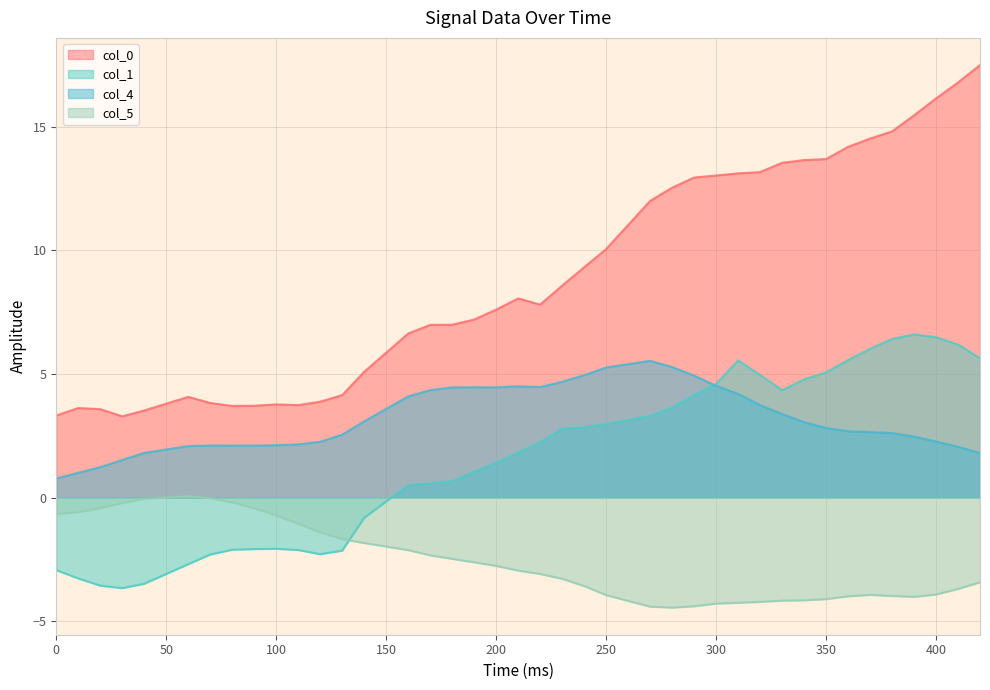

Is it true that col_4 equals 2.6 at 380?

True